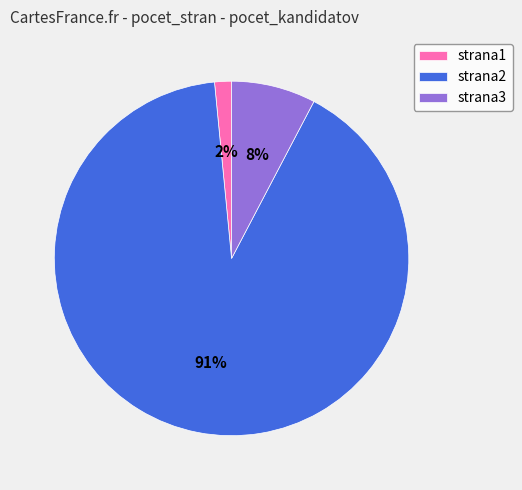

True or false: strana1 accounts for 12% of the total.

False